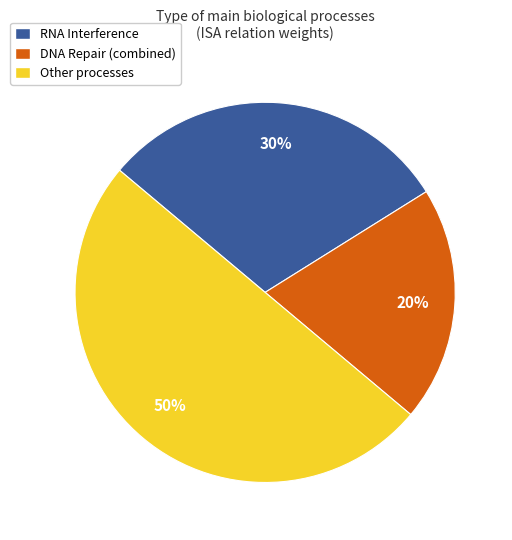

Does RNA Interference account for over 50% of the chart?

No